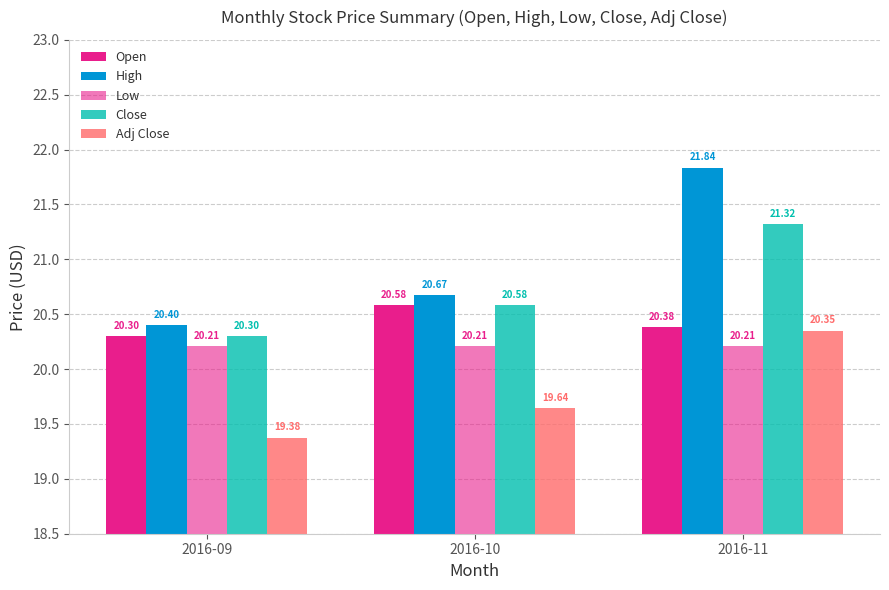

What value does the Low series have at 2016-09?

20.2